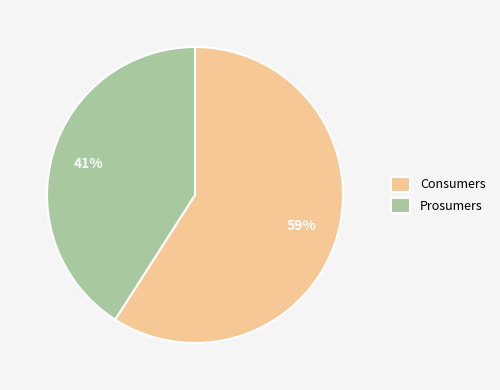

To the nearest percent, what is the difference between the Prosumers and Consumers slice percentages?

18%